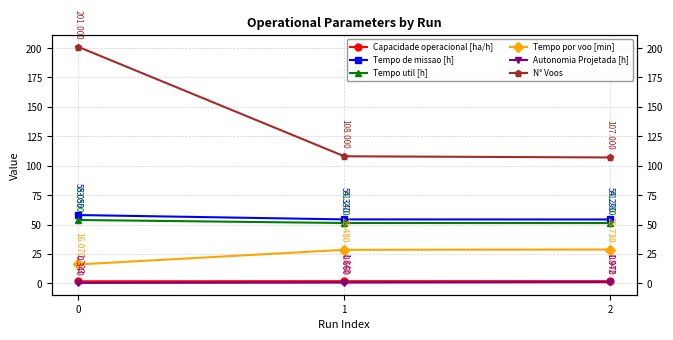

What is the smallest value displayed?

0.3